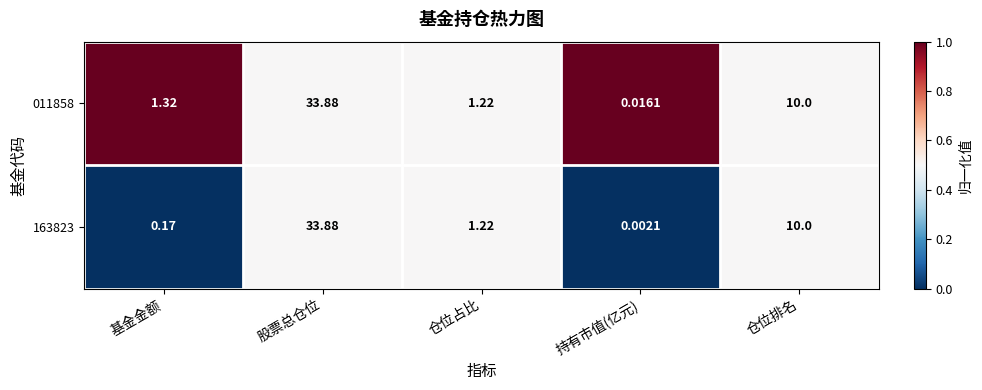

At which category does the chart reach its peak across all series?

股票总仓位